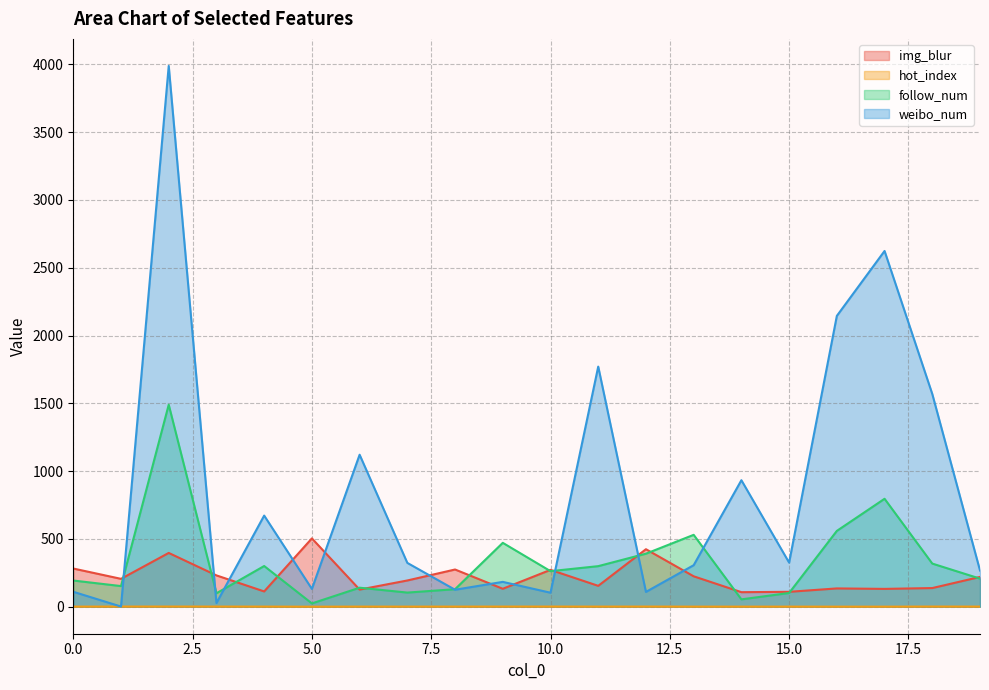

How many lines are shown in the chart?

4